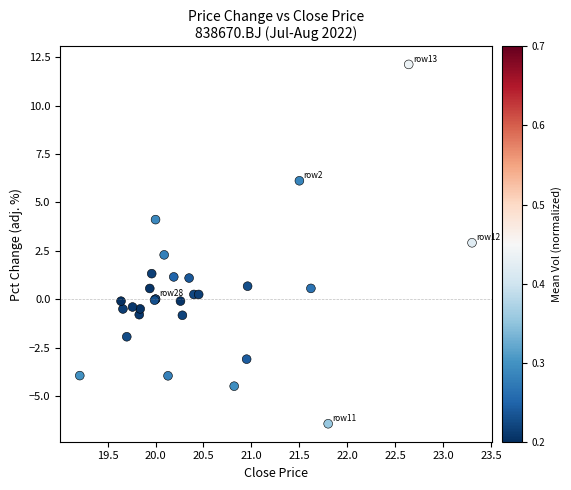

What Y value in the scatter plot is closest to 2?

2.3